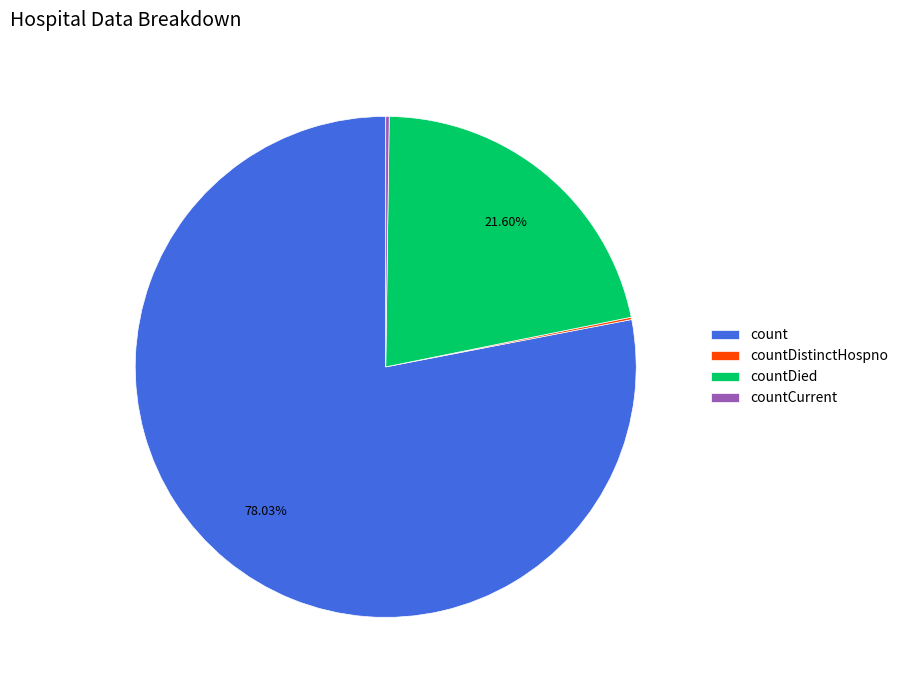

Which category has the biggest portion of the pie?

count